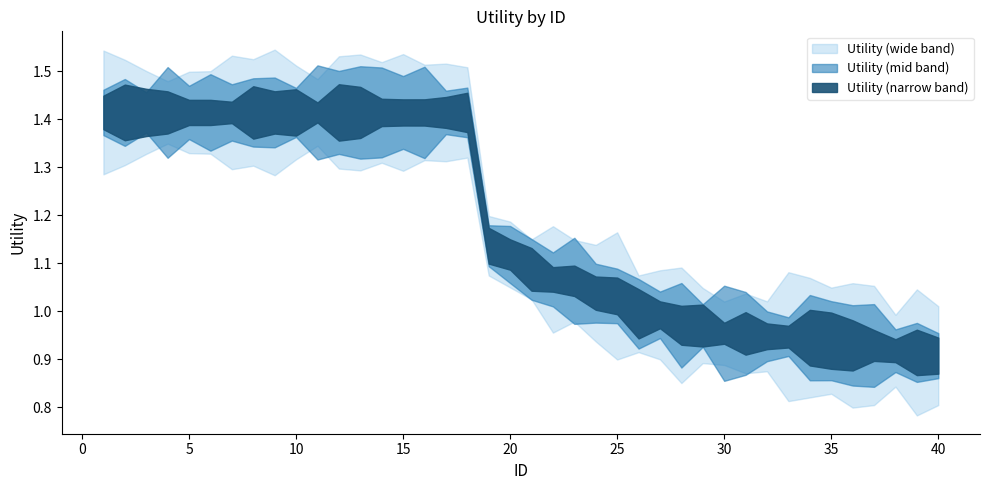

The value at 5 is 1.4. True or false?

True